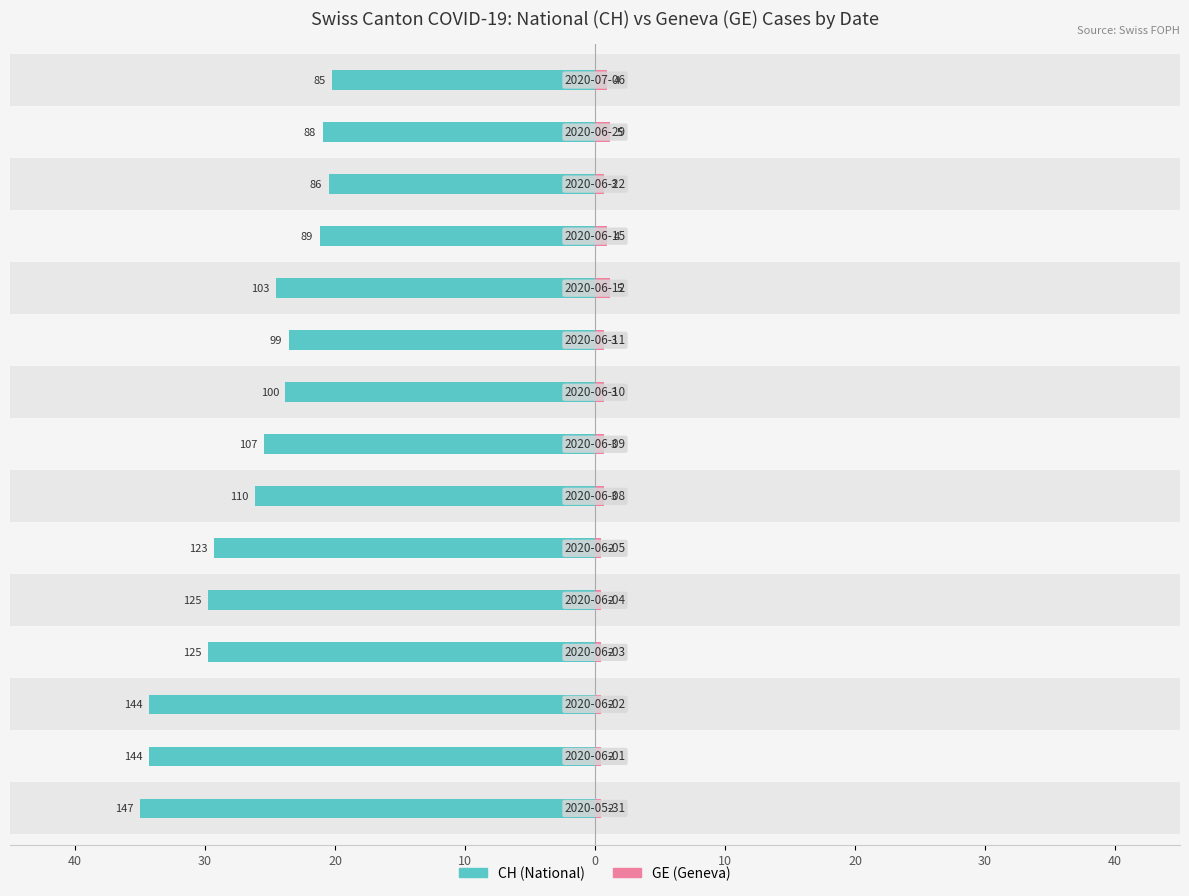

List the series in order of their peak value, lowest first.

GE (Geneva), CH (National)